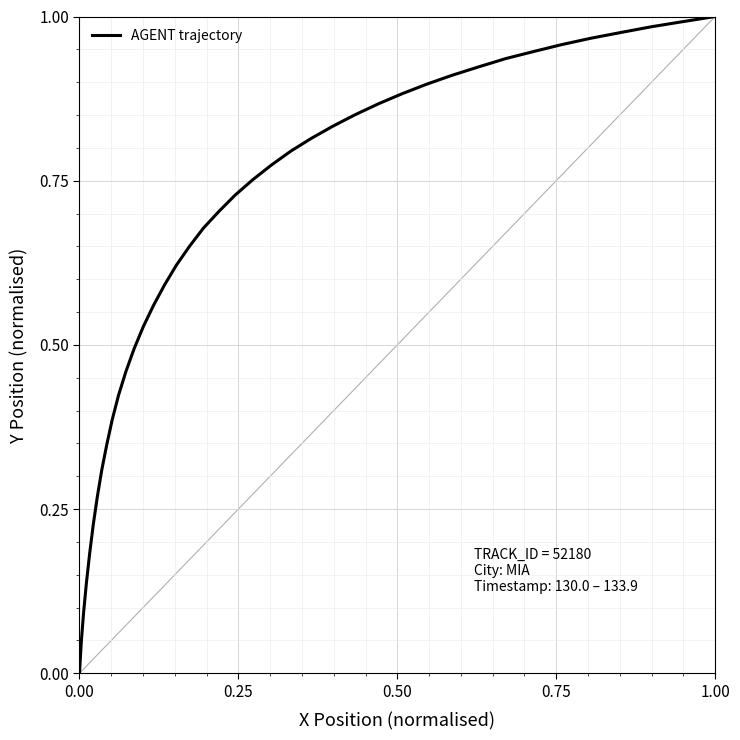

Does the chart have visible grid lines?

Yes